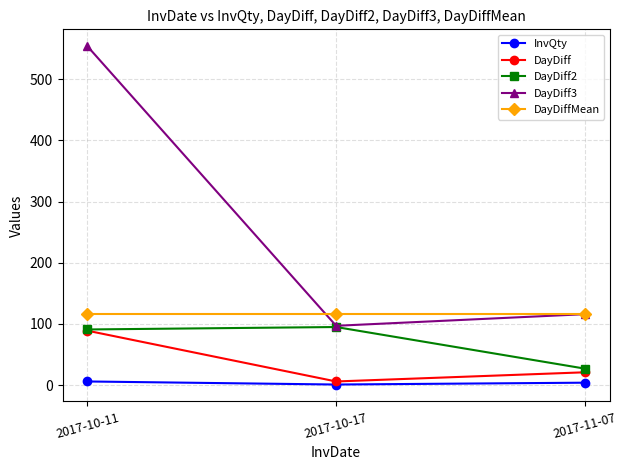

The DayDiff series shows 89.0 at 2017-10-11. True or false?

True